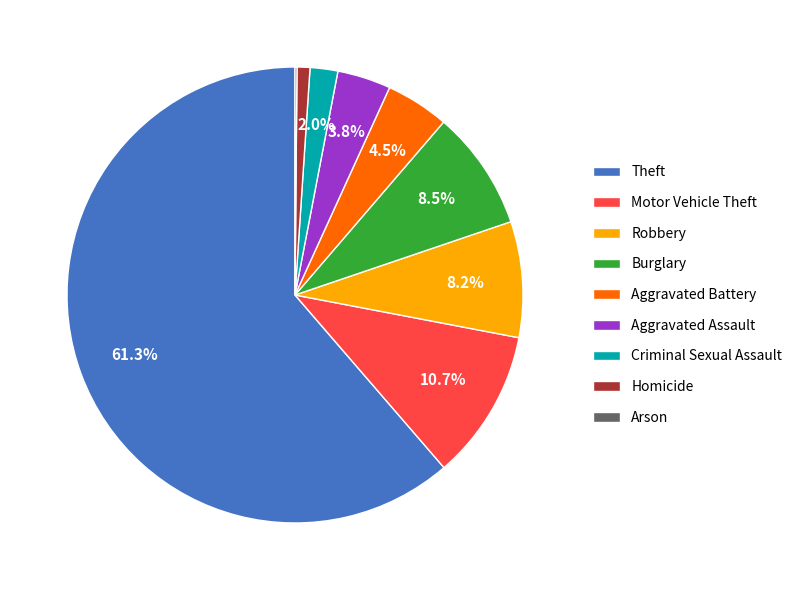

What percentage is the Theft slice, to the nearest percent?

61%